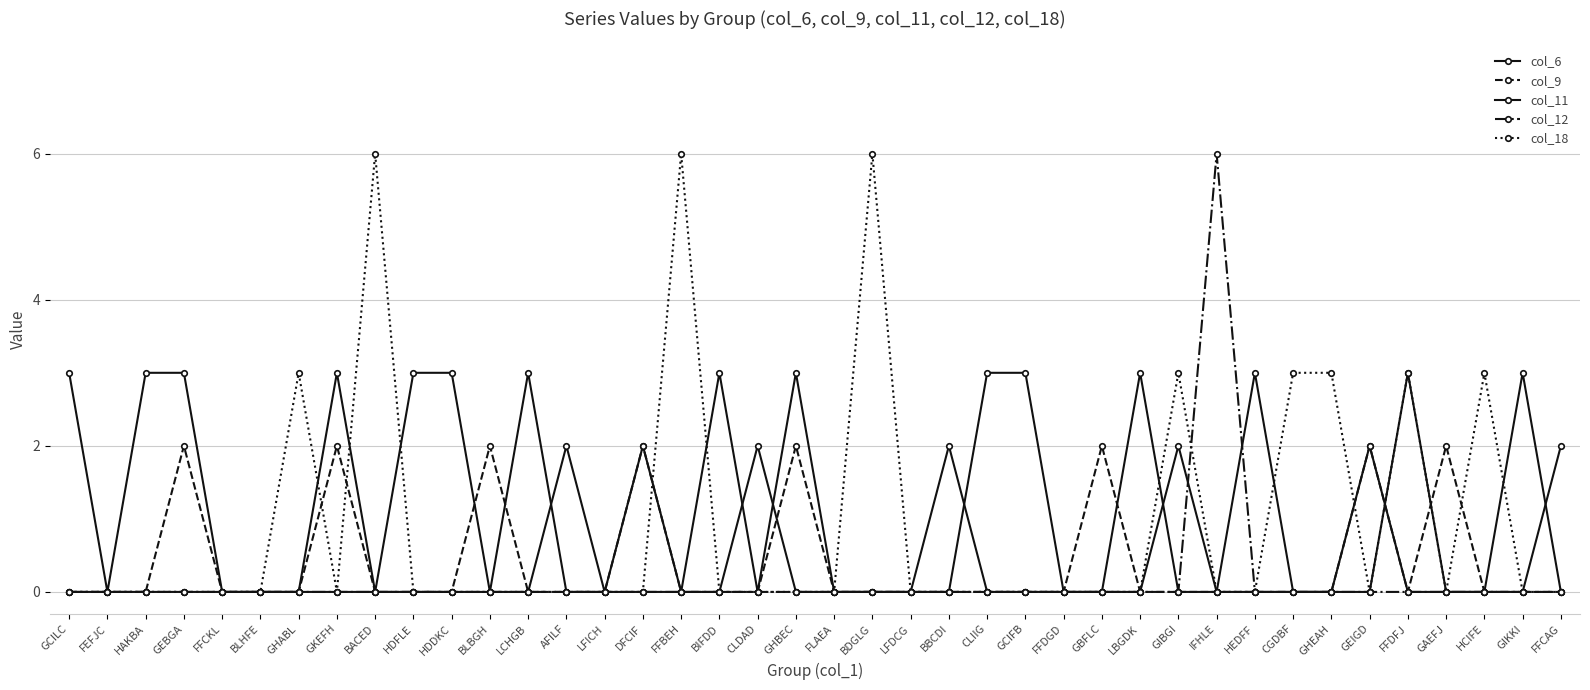

How many lines are shown in the chart?

5